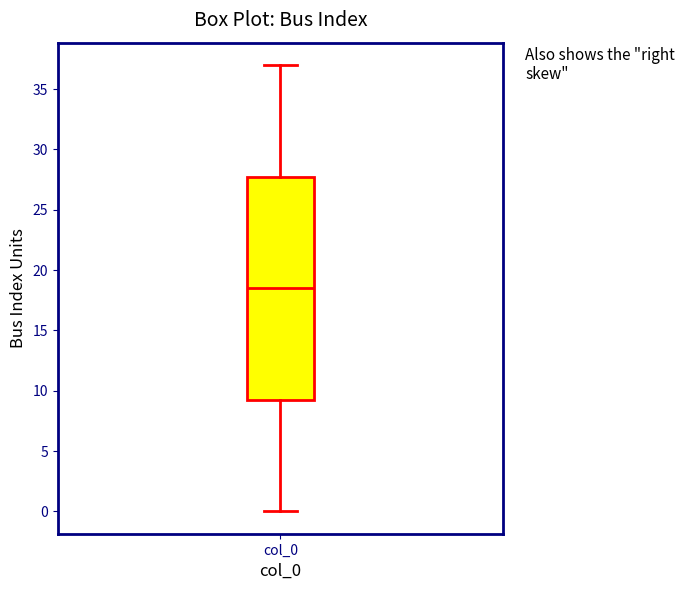

Where does the median line of the box for col_0 sit on the y-axis? The values are not printed on the chart, so give them approximately, as read against the axis.

18.5